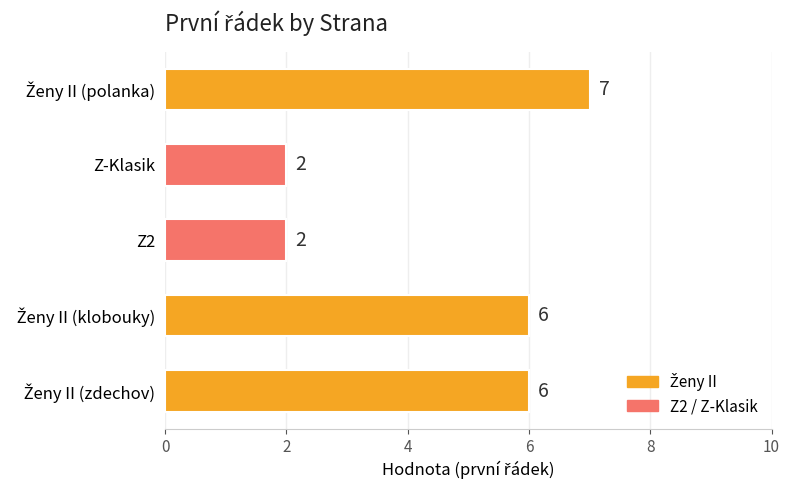

How many values are between 2 and 6?

4